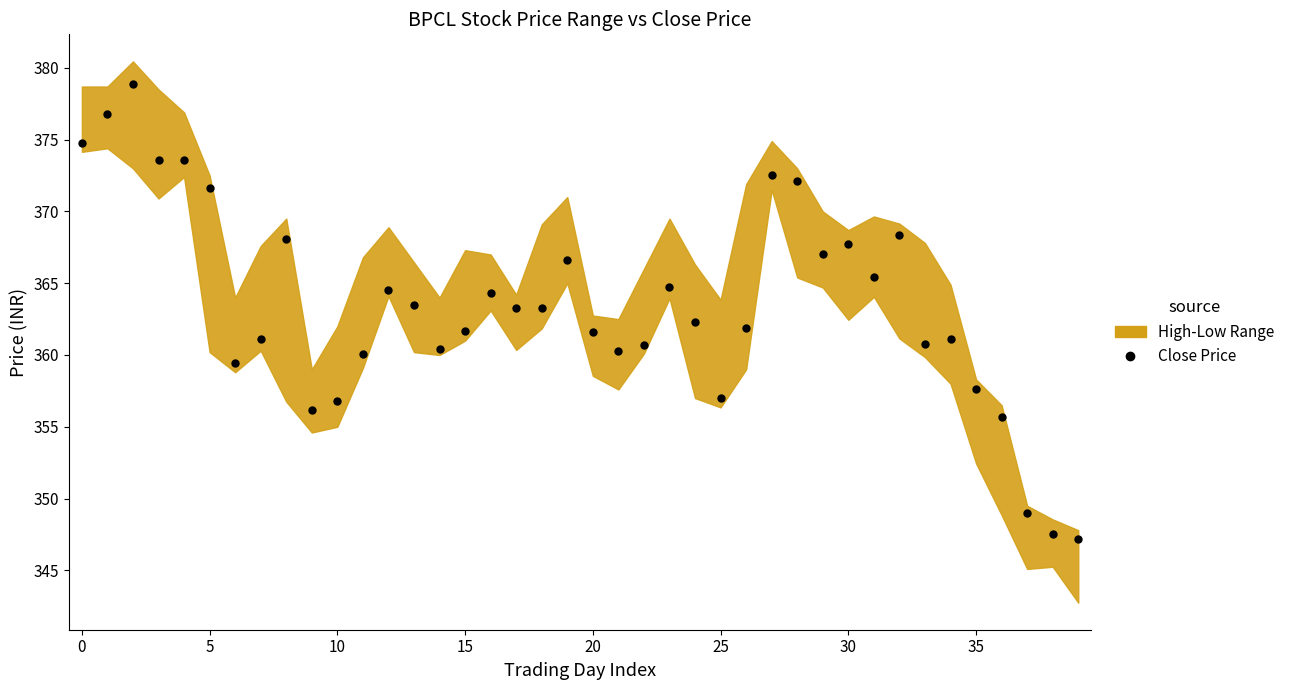

What is the range of Y values (max minus min)?

31.7